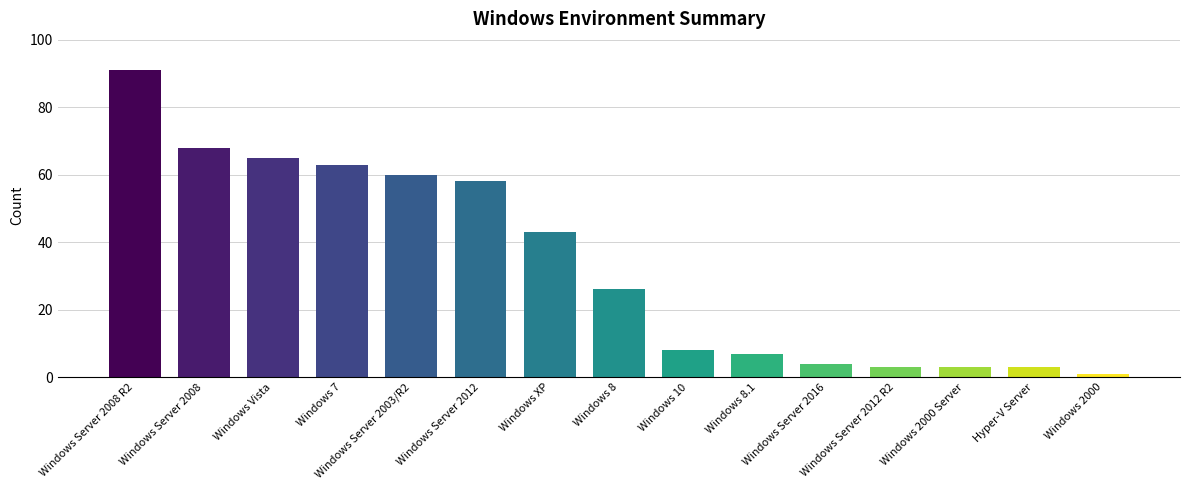

What is the greatest value displayed?

91